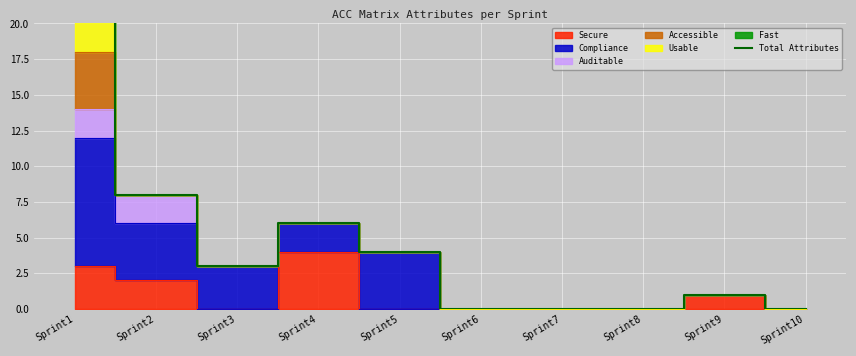

Rank the categories by value from lowest to highest.

Sprint6, Sprint7, Sprint8, Sprint10, Sprint9, Sprint3, Sprint5, Sprint4, Sprint2, Sprint1